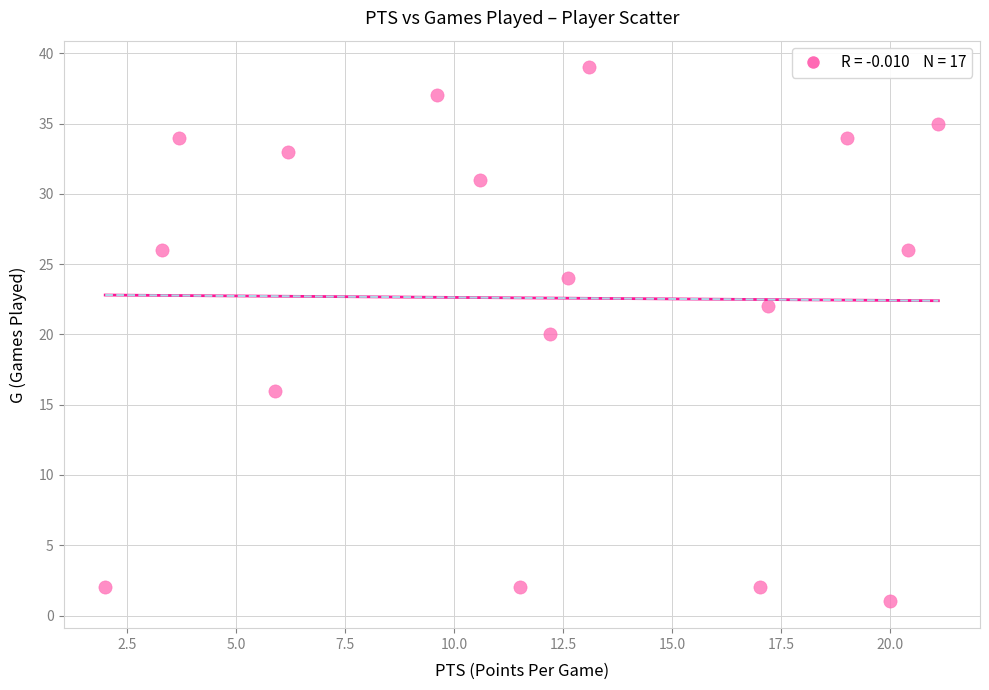

What is the range of Y values (max minus min)?

38